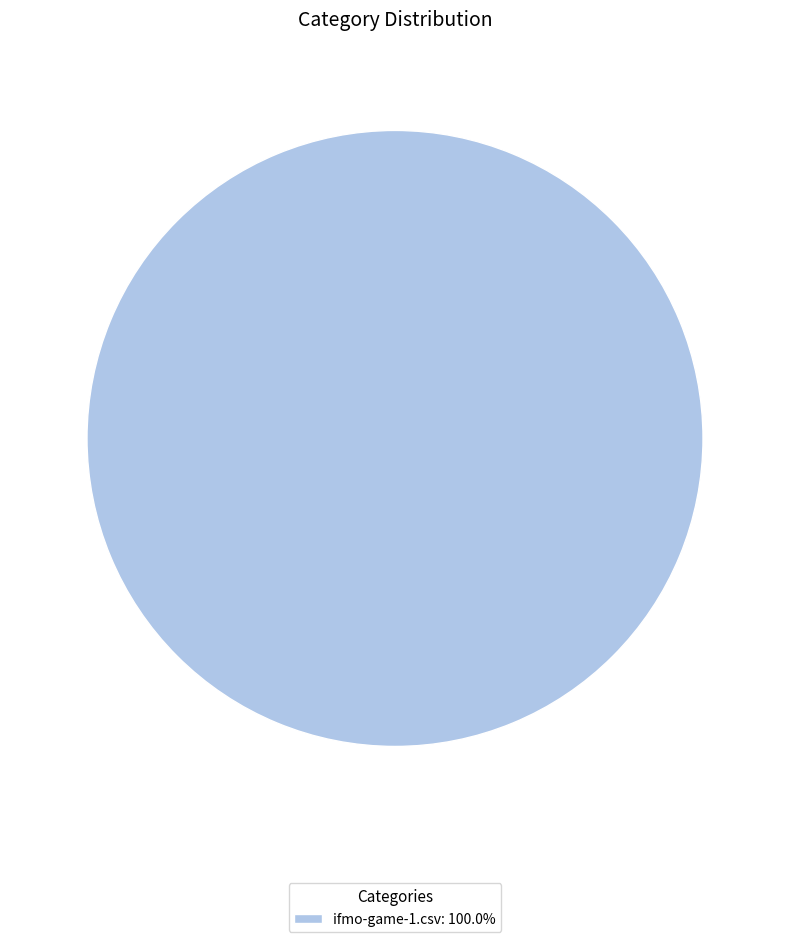

Is there a majority slice in this chart?

Yes